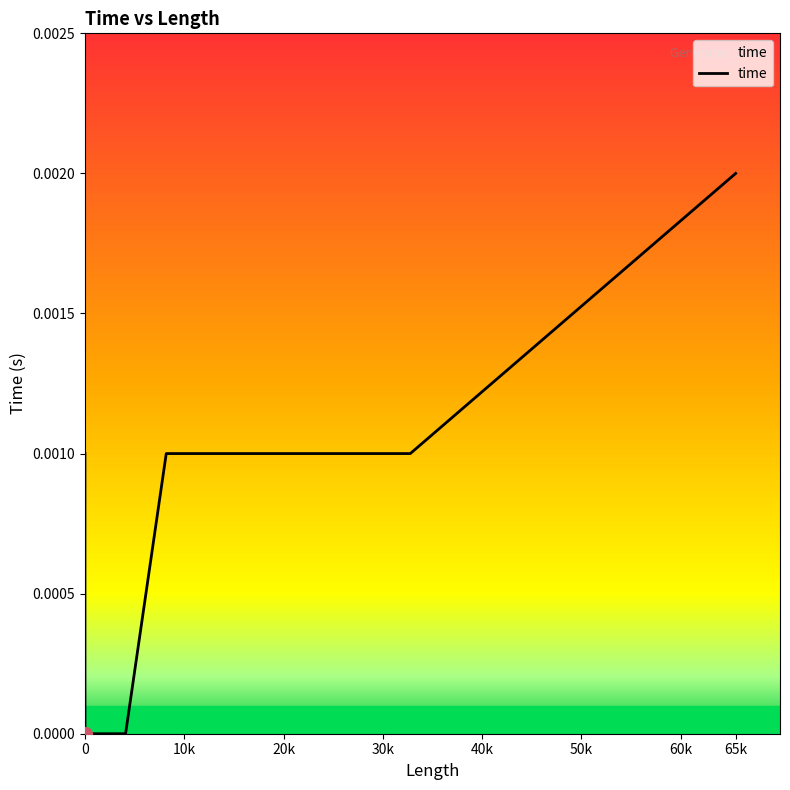

How many series are shown in this chart?

1